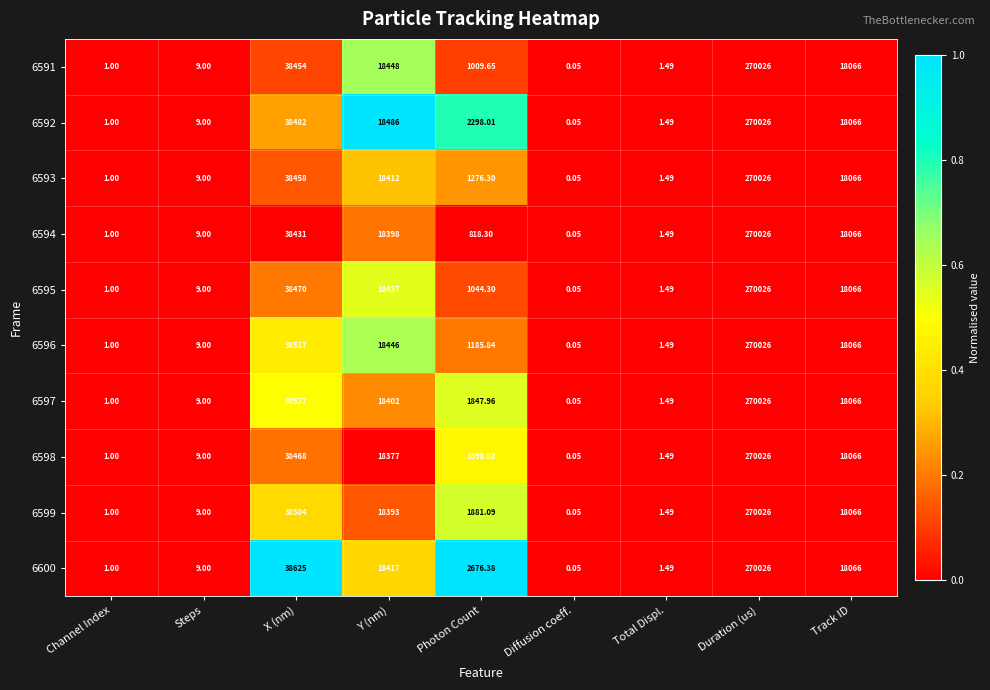

At which category is the sum across all series the highest?

Duration (us)